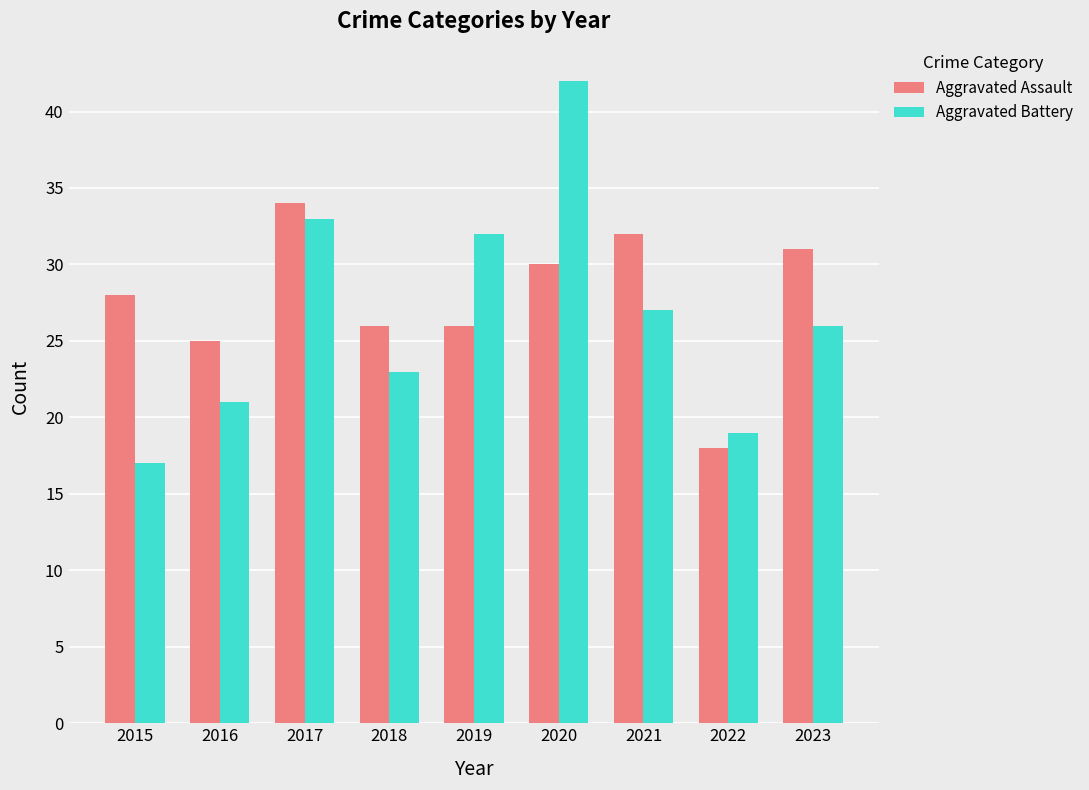

At which category is the sum across all series the highest?

2020